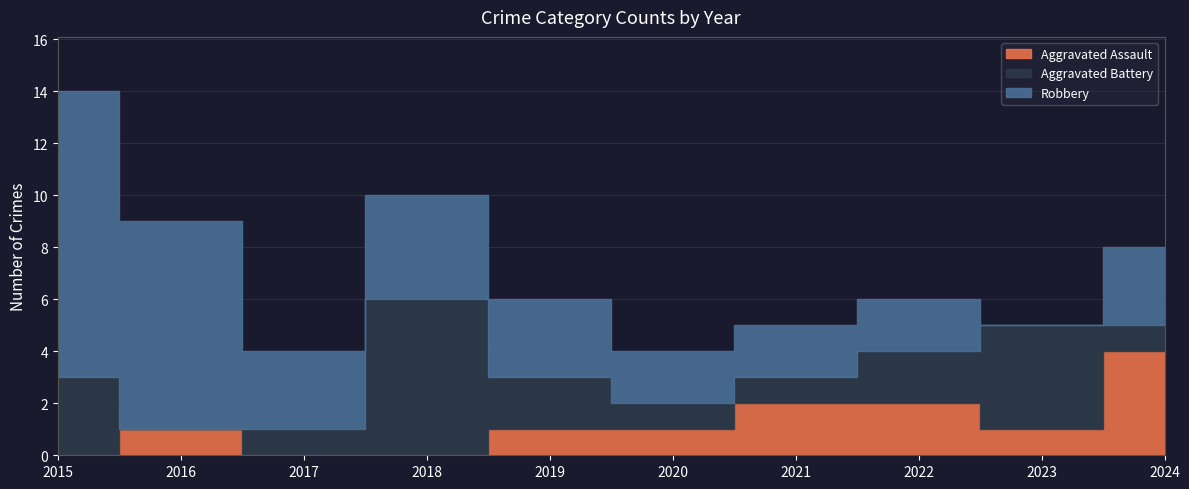

At which category does Aggravated Battery reach its first local peak?

2018